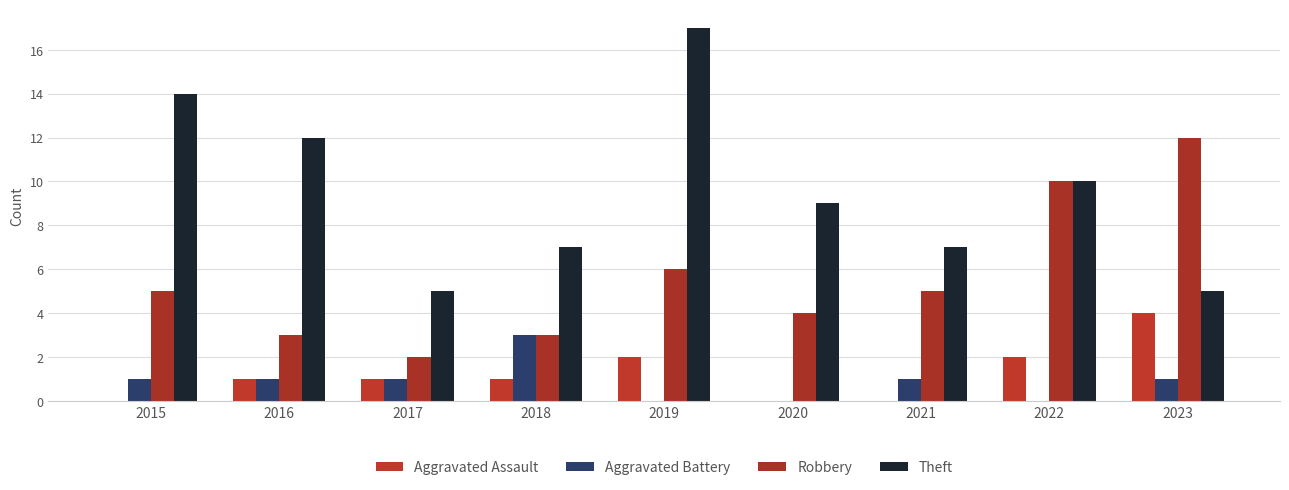

How many groups of bars are there?

9